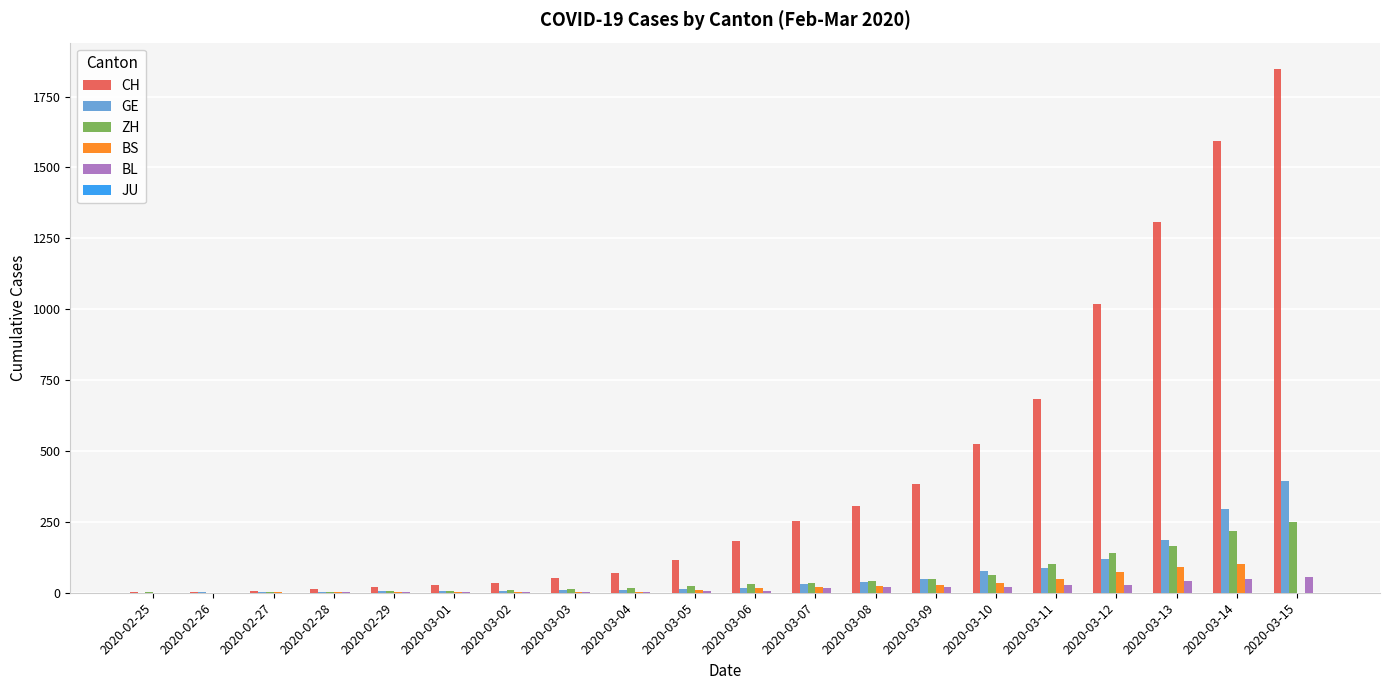

The BS series shows 1 at 2020-03-01. True or false?

True